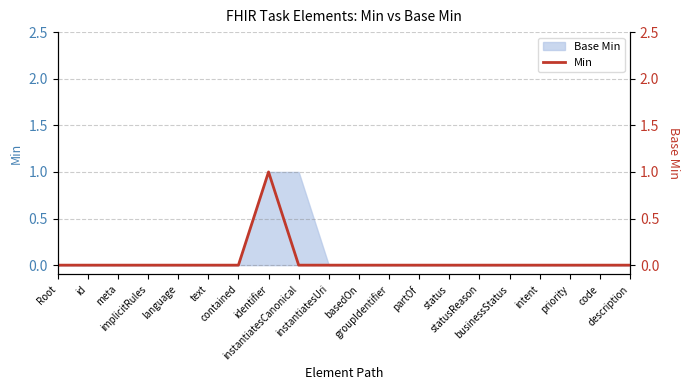

How many lines are shown in the chart?

1